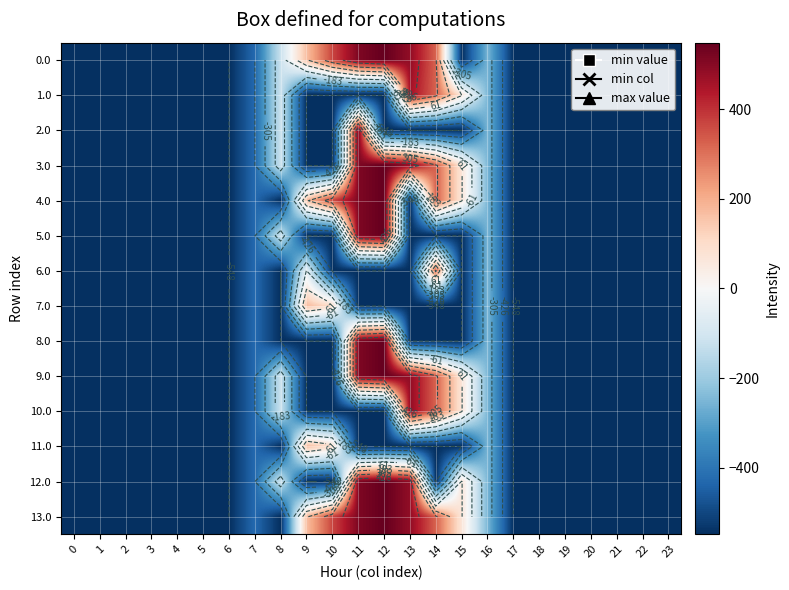

How many distinct data groups are displayed?

14